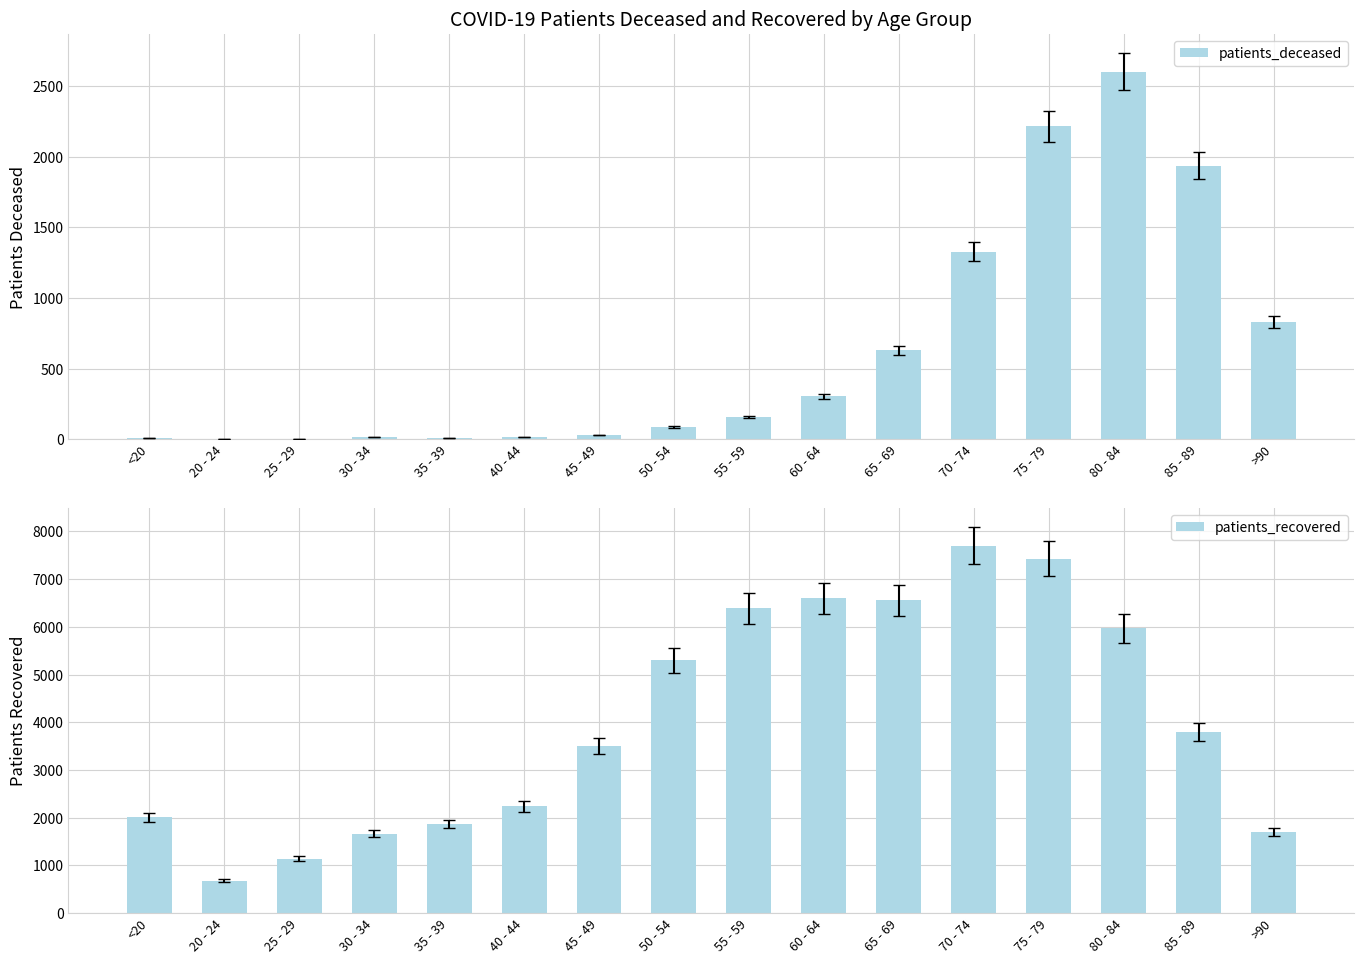

What is the approximate value of patients_deceased at 50 - 54, to the nearest 100?

100